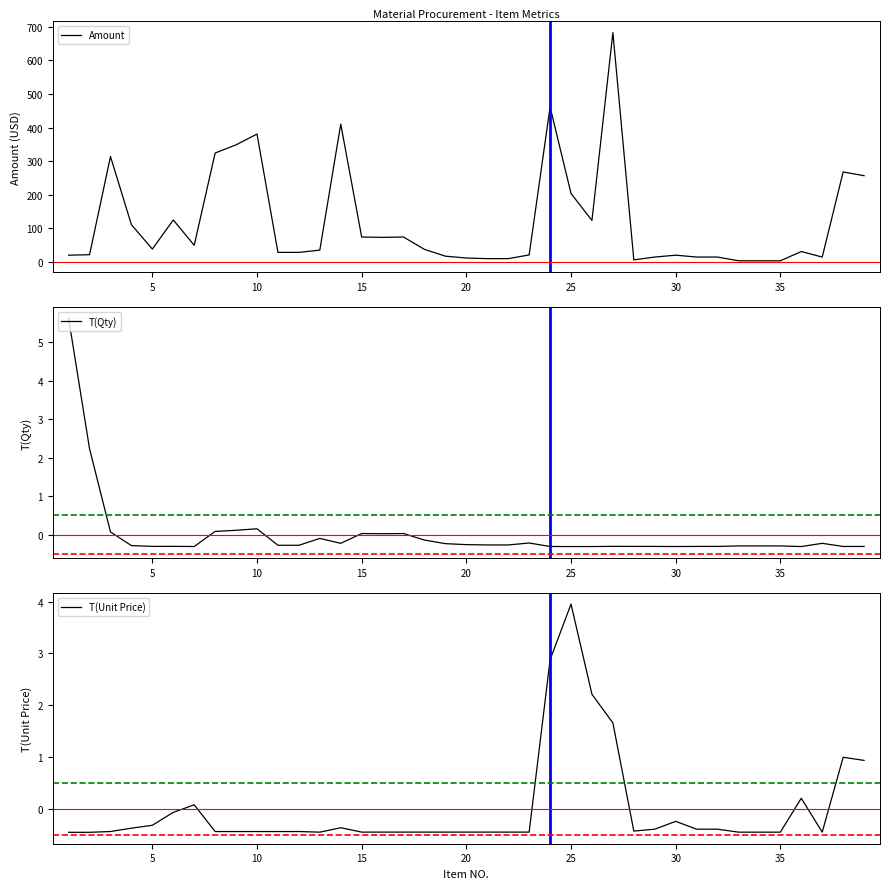

How many data points in Amount are less than 34?

19